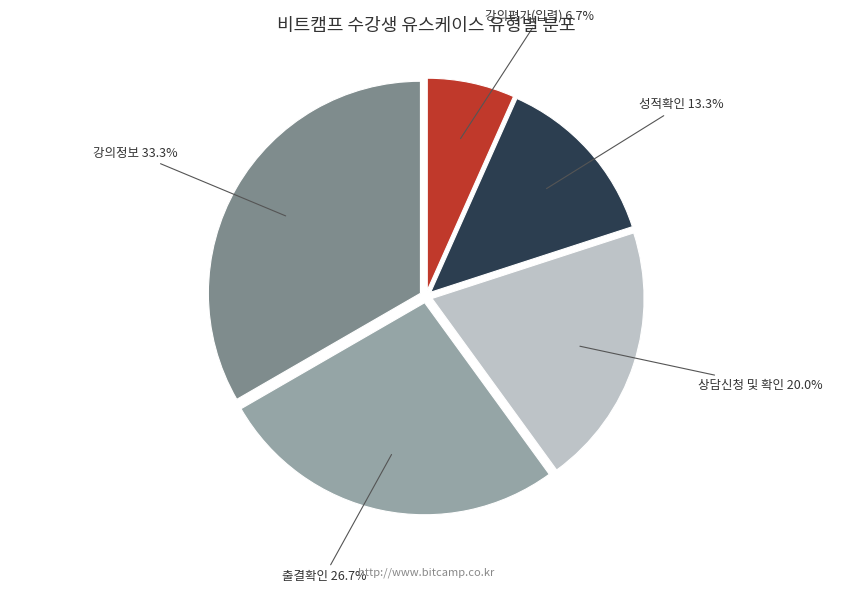

Does 상담신청 및 확인 represent more than half of the total?

No